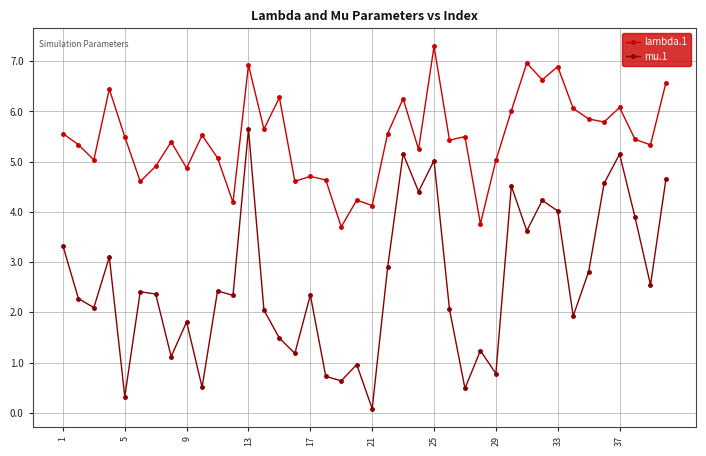

What is the highest value of the lambda.1 series?

7.3